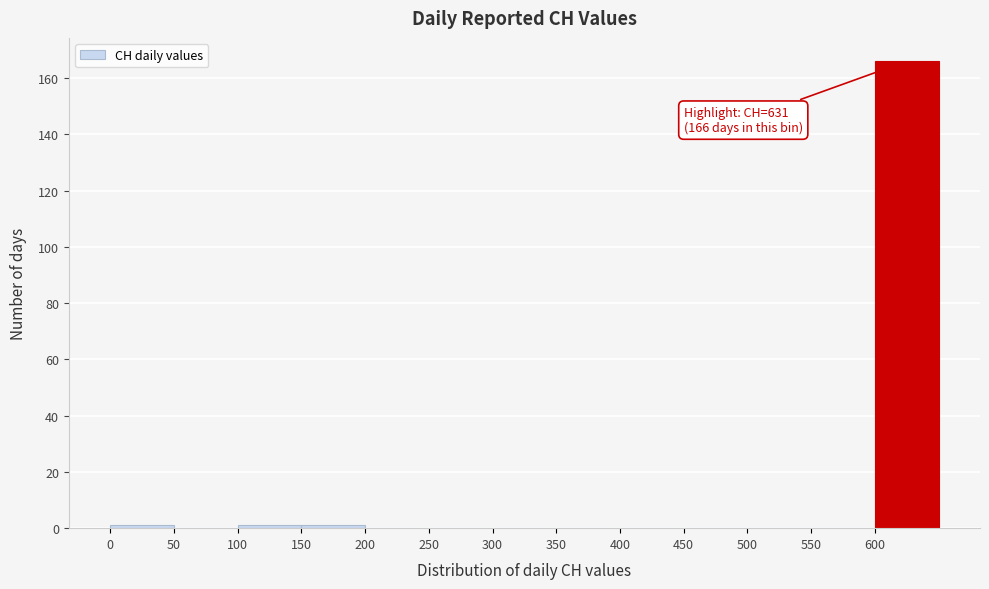

Over which range of the x-axis is the bar tallest?

600 to 650